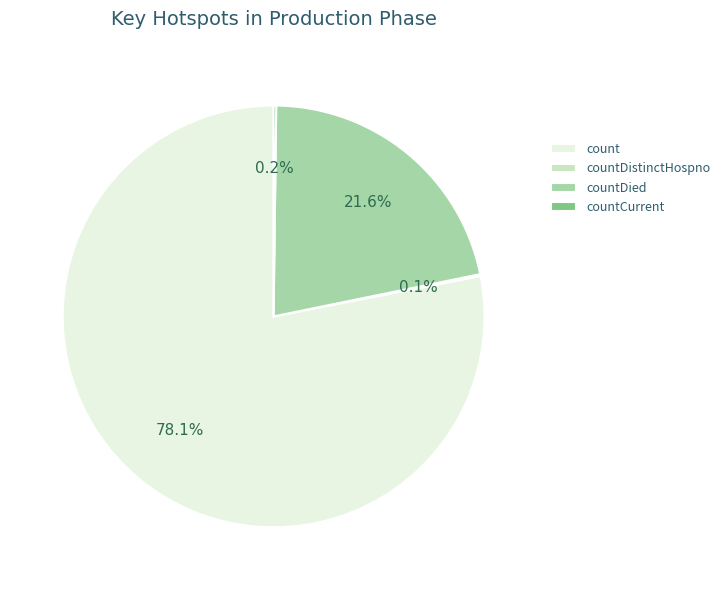

Which slice is the largest?

count